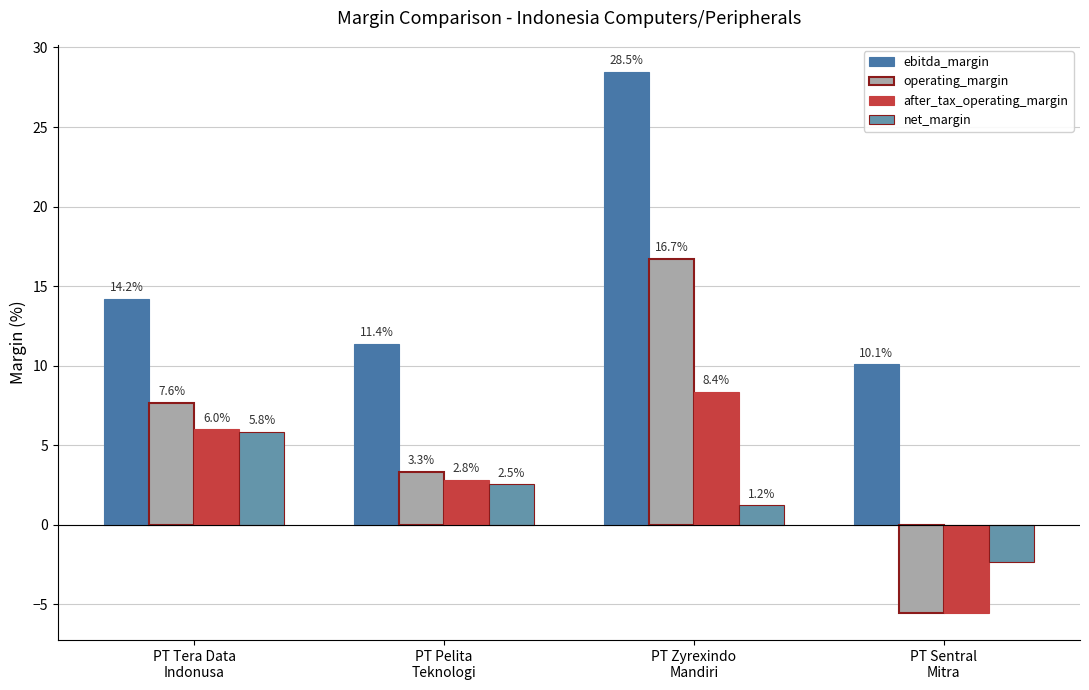

Is it true that operating_margin equals 11.1 at PT Tera Data
Indonusa?

False